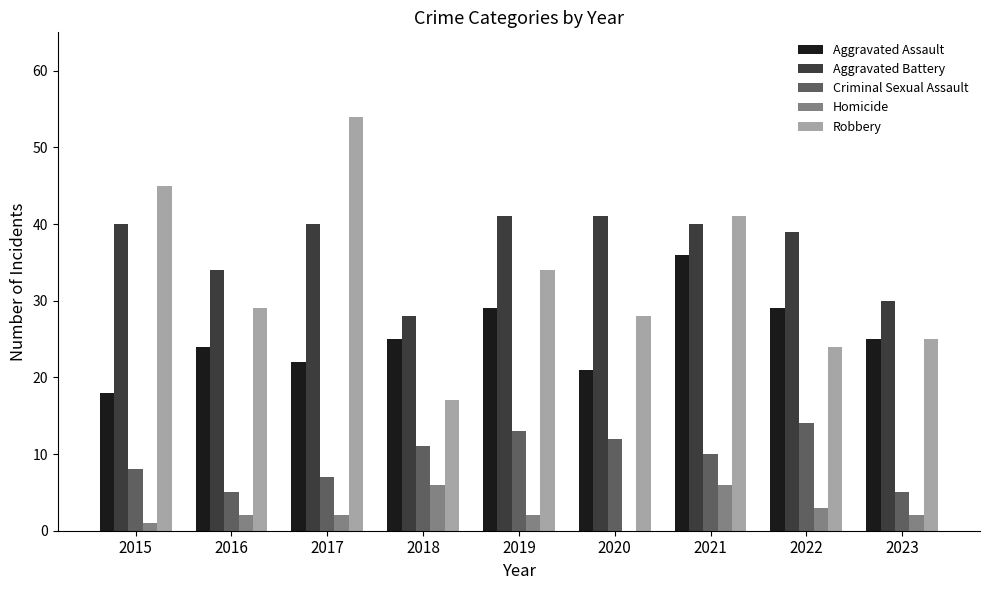

Is it true that Aggravated Assault equals 7 at 2017?

False